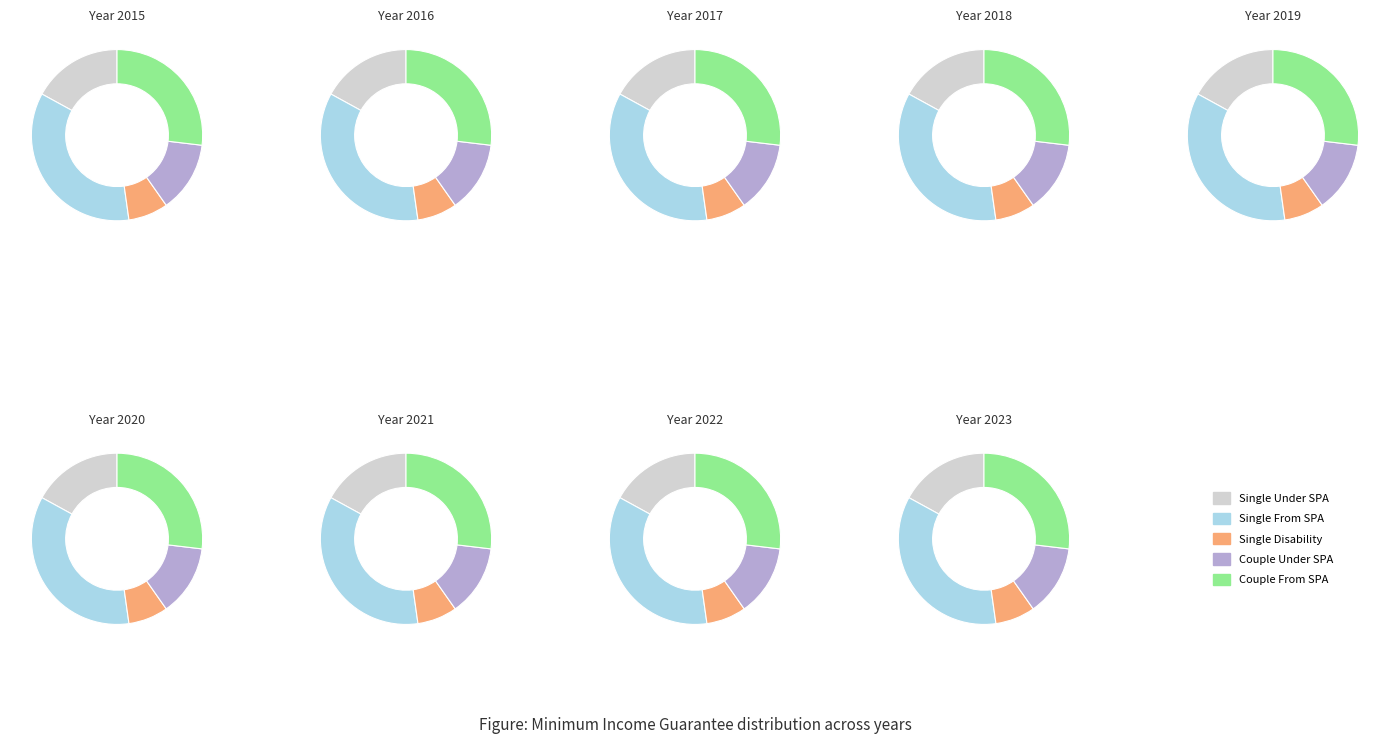

Is 2015 the majority of the pie?

No